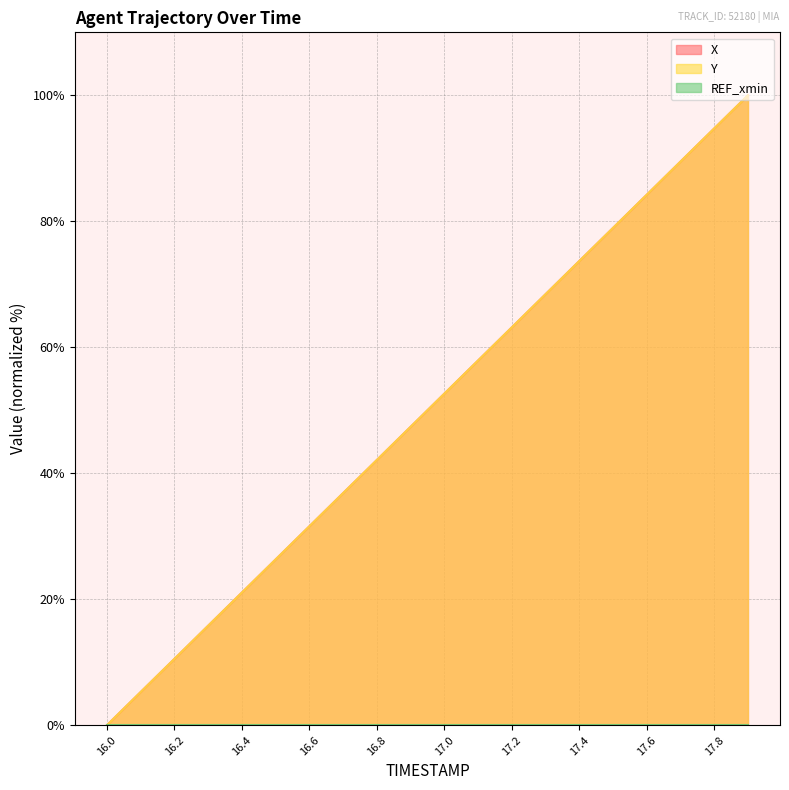

The value of Y at 16.7 is 24.9. True or false?

False